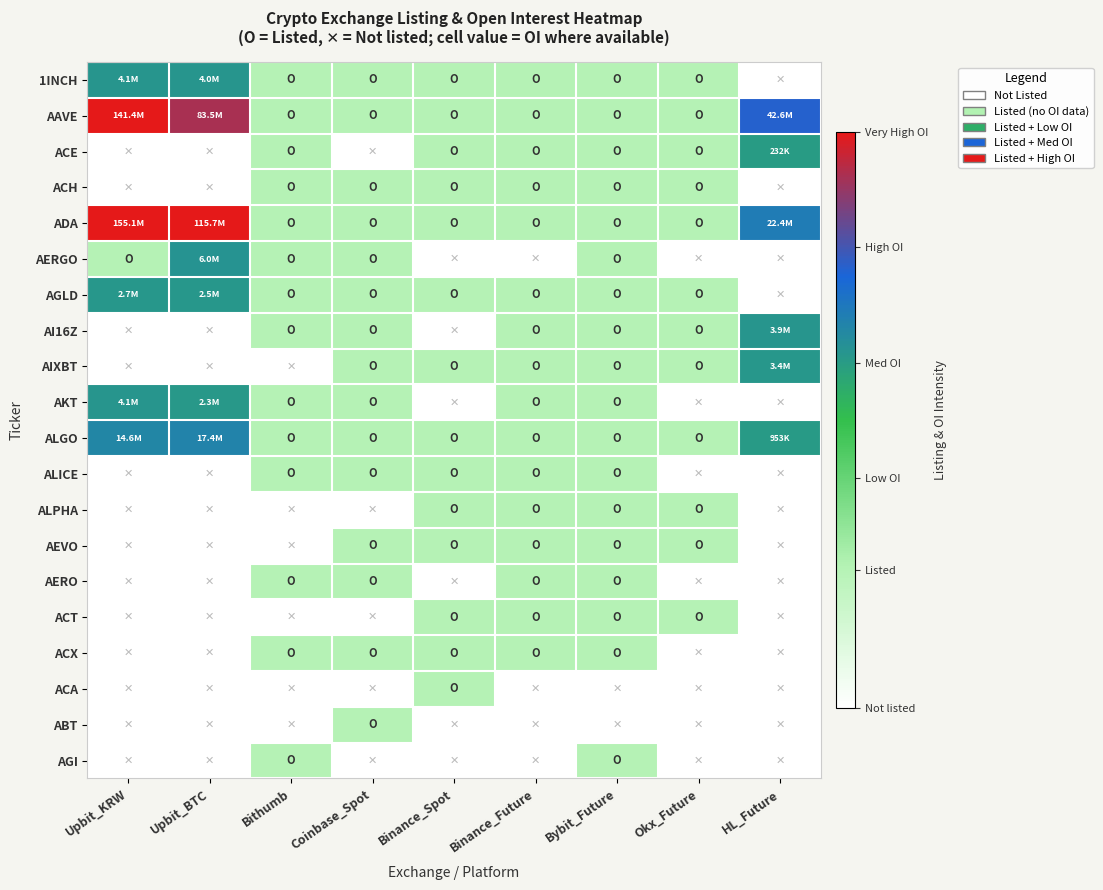

What is the total value across all series at Coinbase_Spot?

9.0